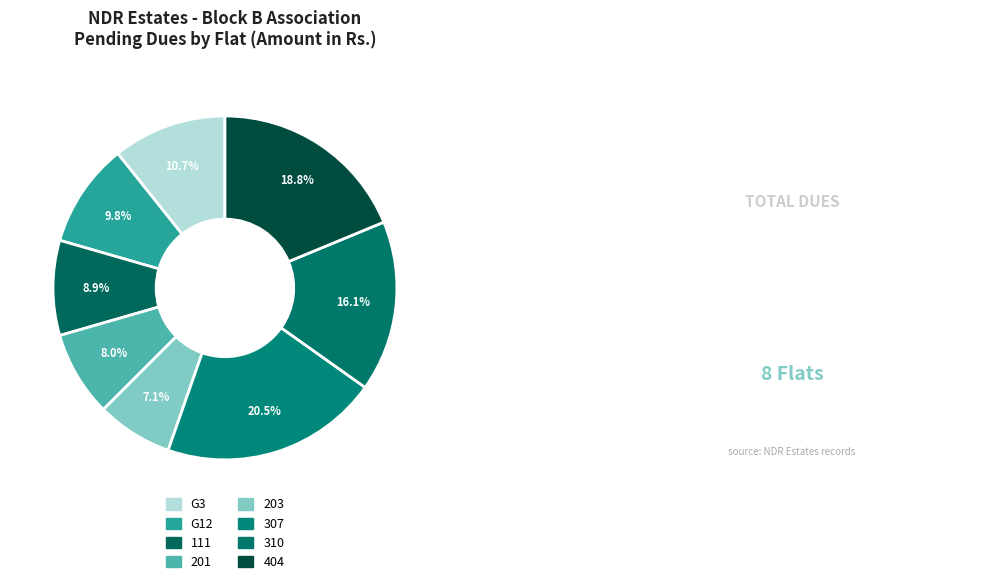

How many slices are in this pie chart?

8